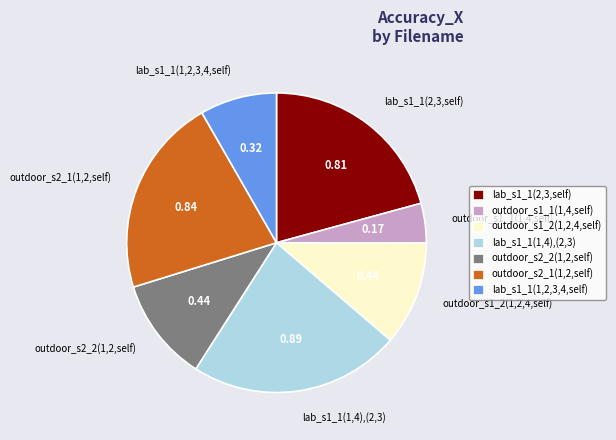

Combined, do outdoor_s1_1(1,4,self) and outdoor_s1_2(1,2,4,self) account for over 50%?

No